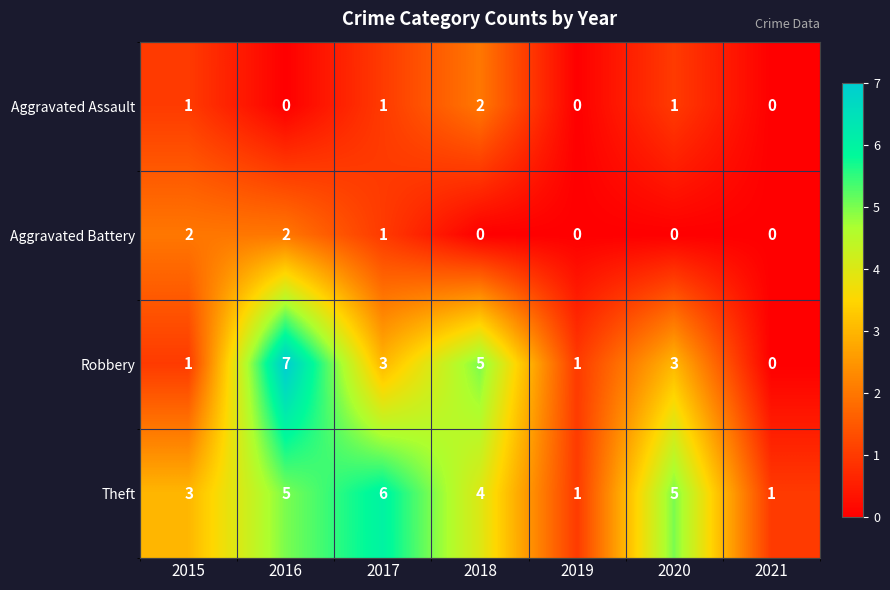

Which category has the highest value in the Aggravated Assault series?

2018